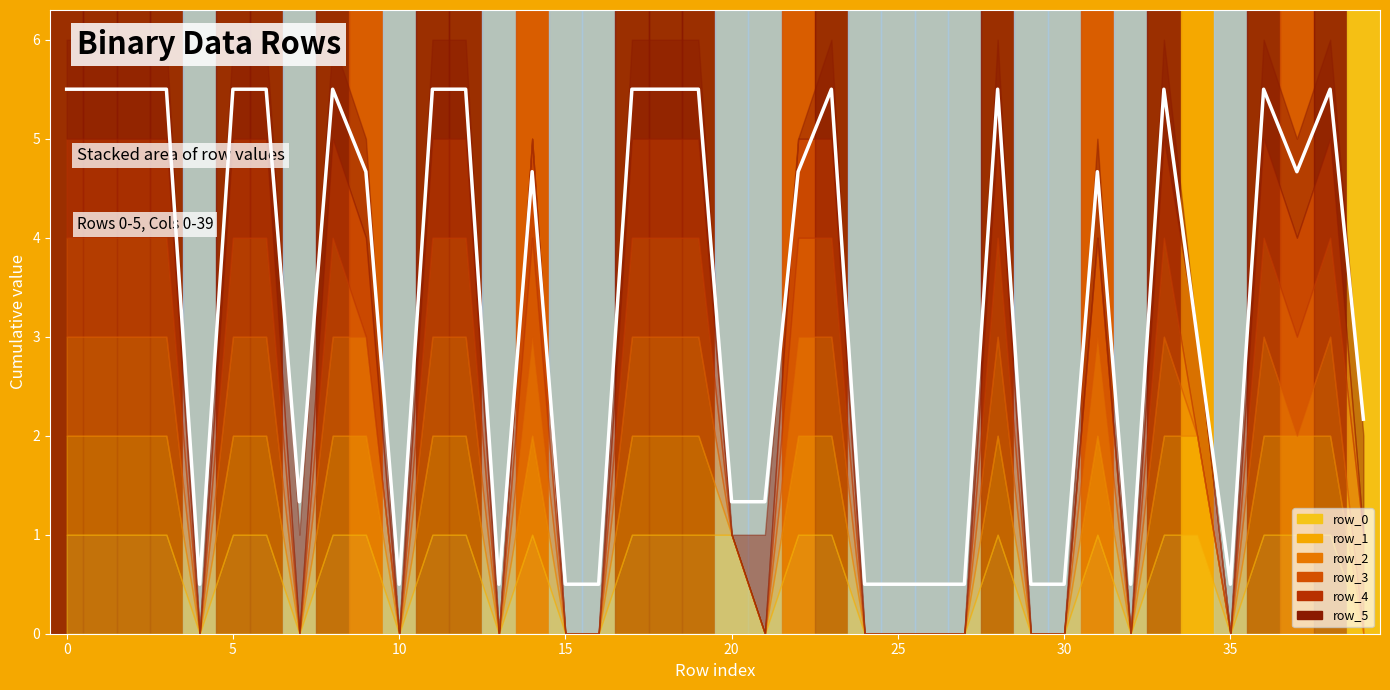

Approximately how many times larger is the value at 27 compared to 5?

0.1